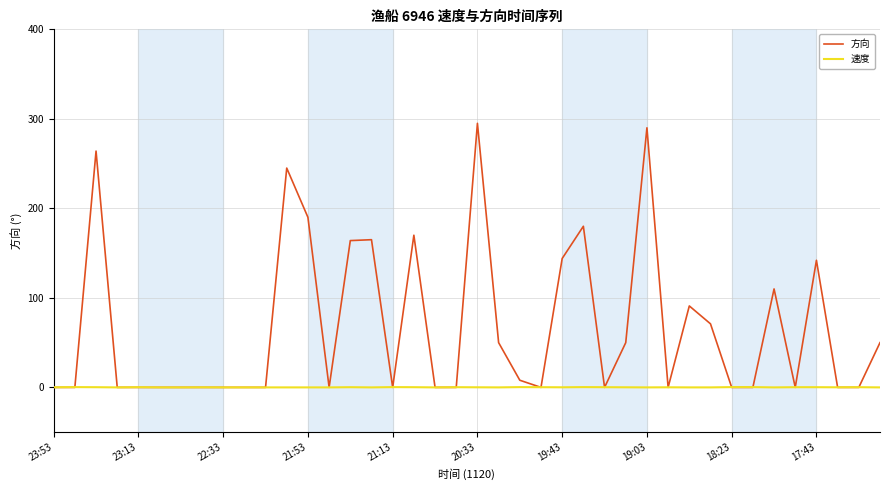

Which series has the largest total across all categories?

方向